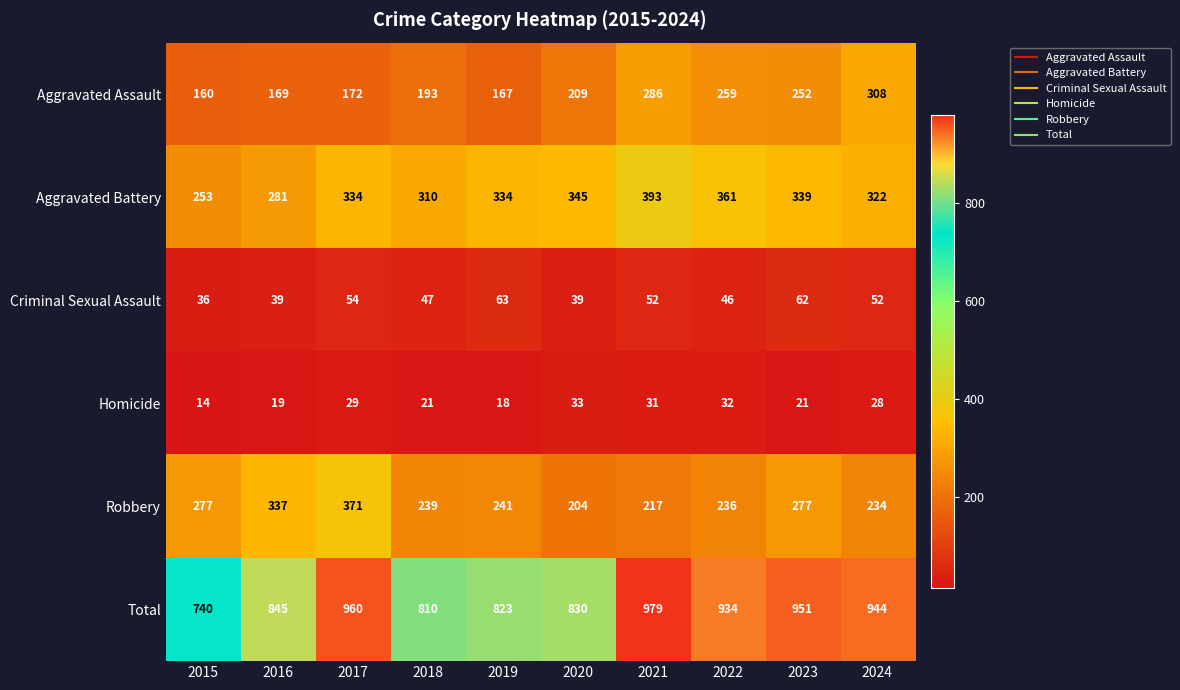

What is the spread (max minus min) of values at 2020?

797